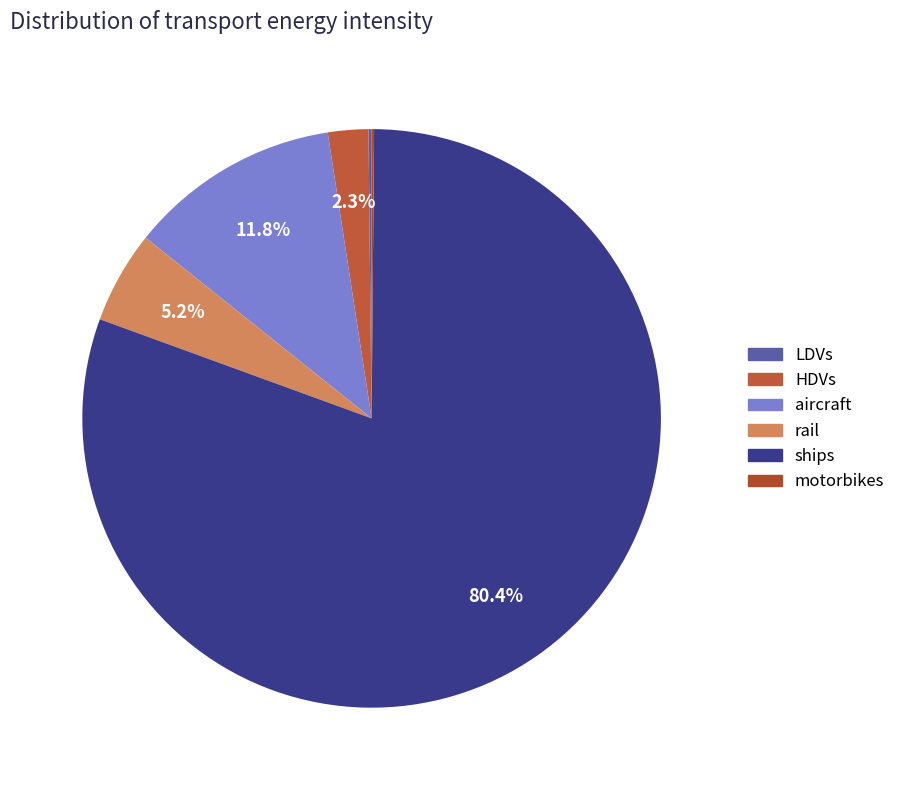

Do LDVs and ships together represent more than half of the pie?

Yes